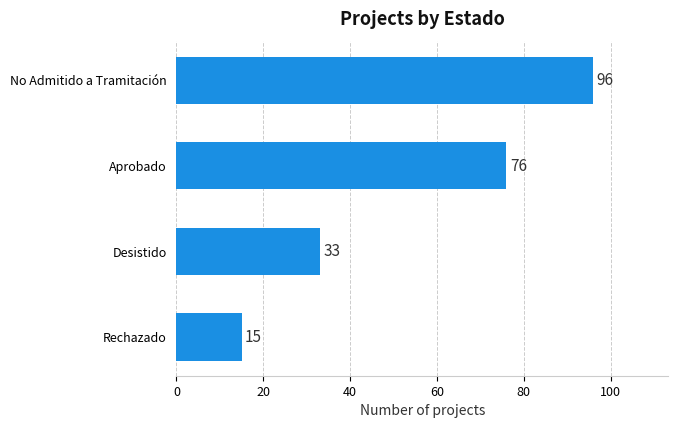

Where is the data nearest to the value 55?

Aprobado